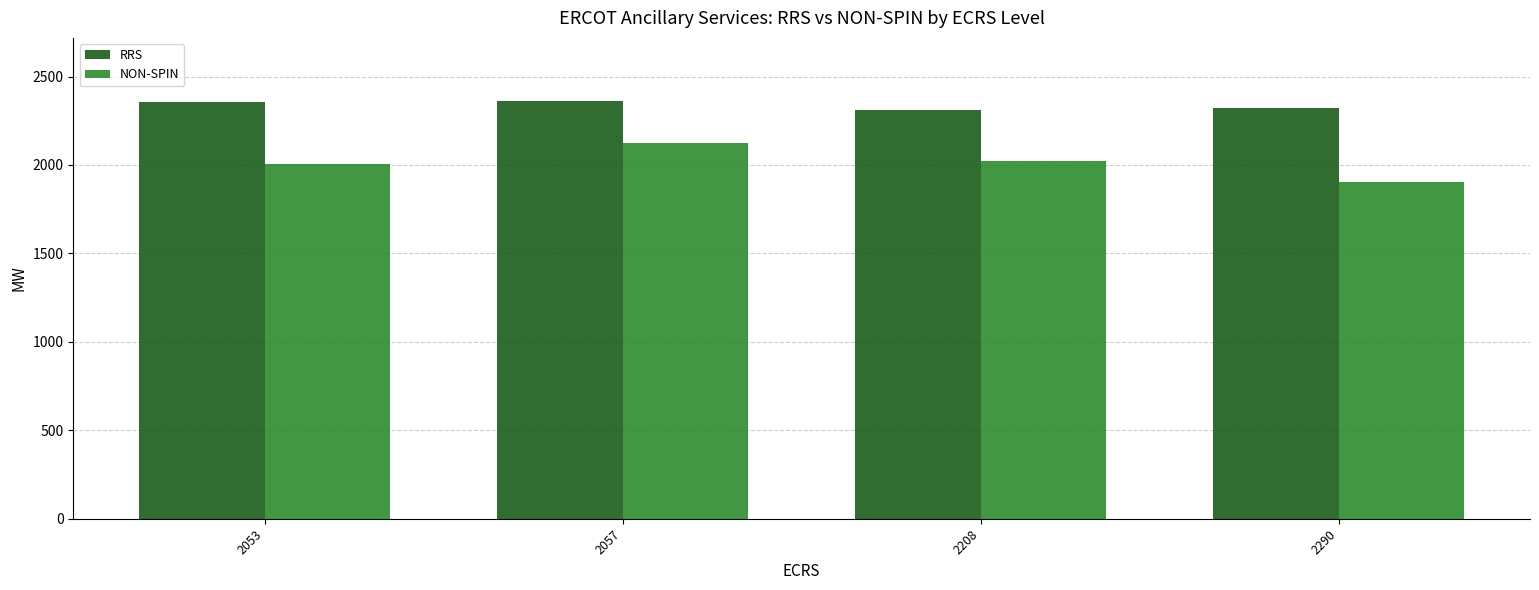

True or false: NON-SPIN has a value of 2669.1 at 2208.

False